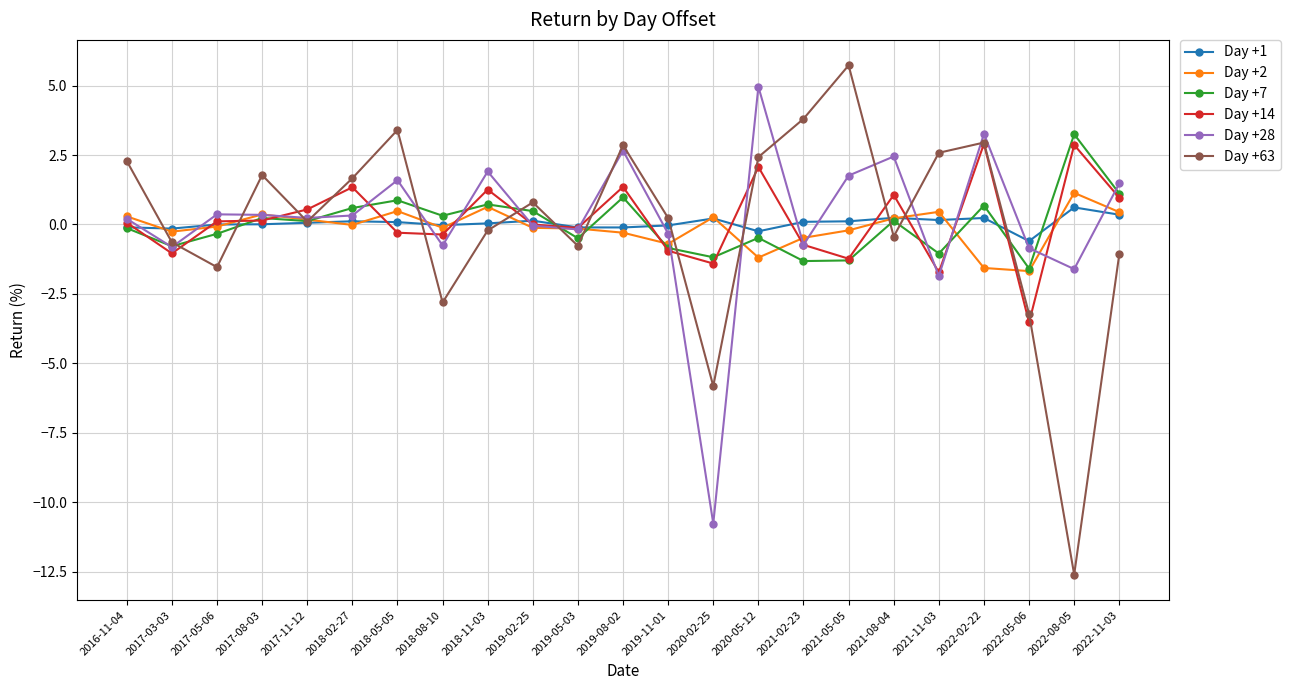

What value does the Day +14 series have at 2022-08-05?

2.9